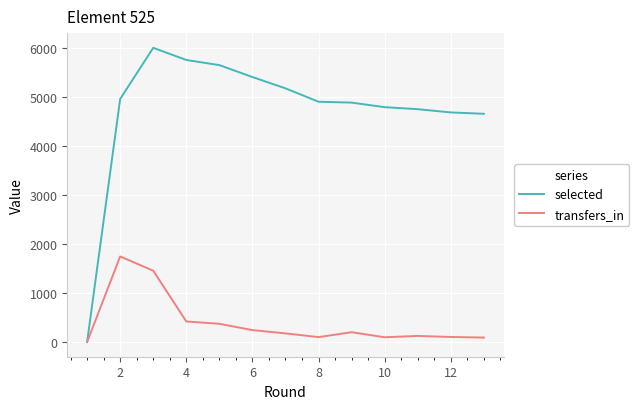

Which series has the widest spread of values?

selected